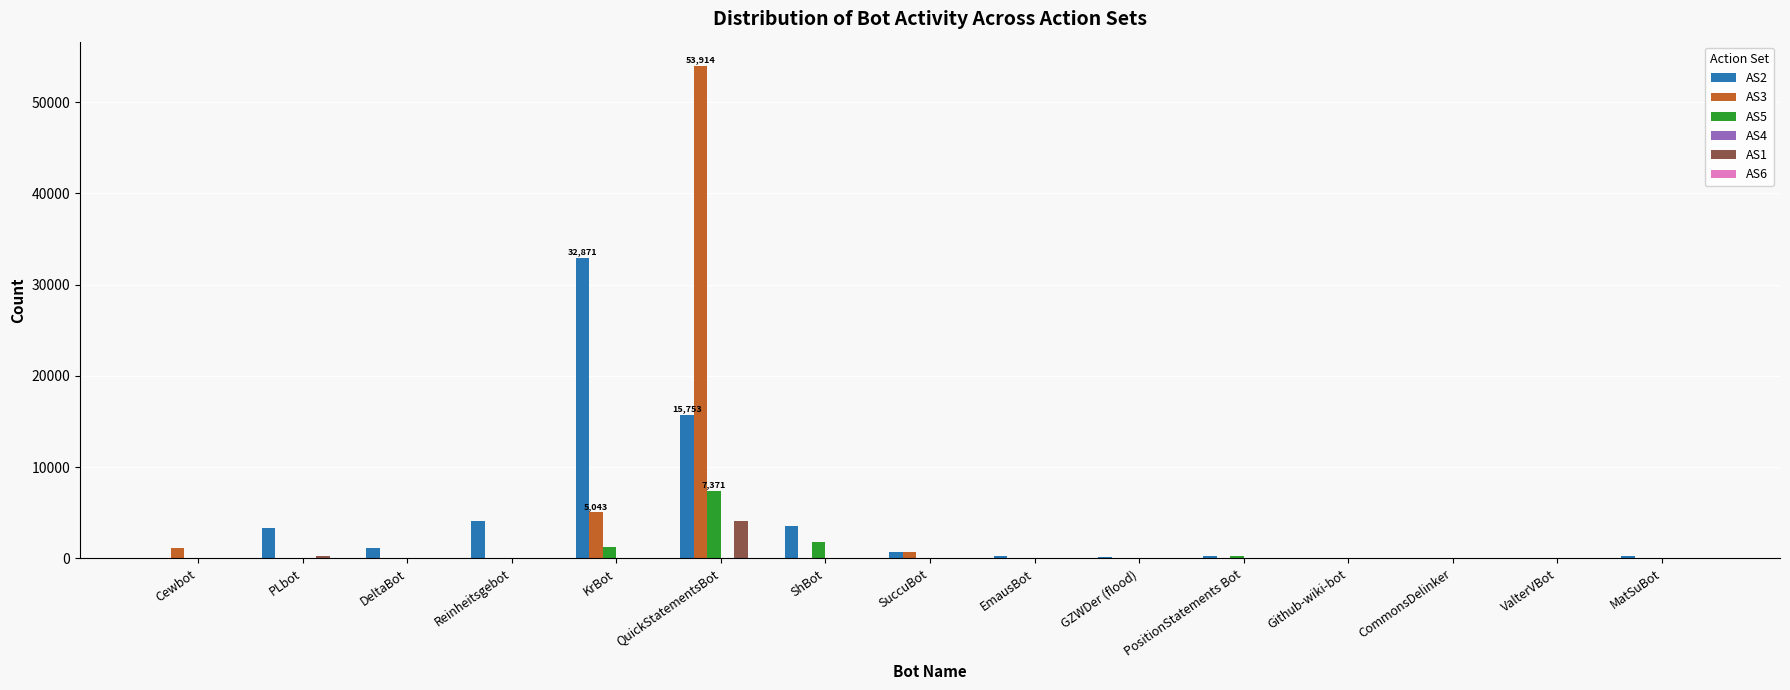

How many series are shown in this chart?

5